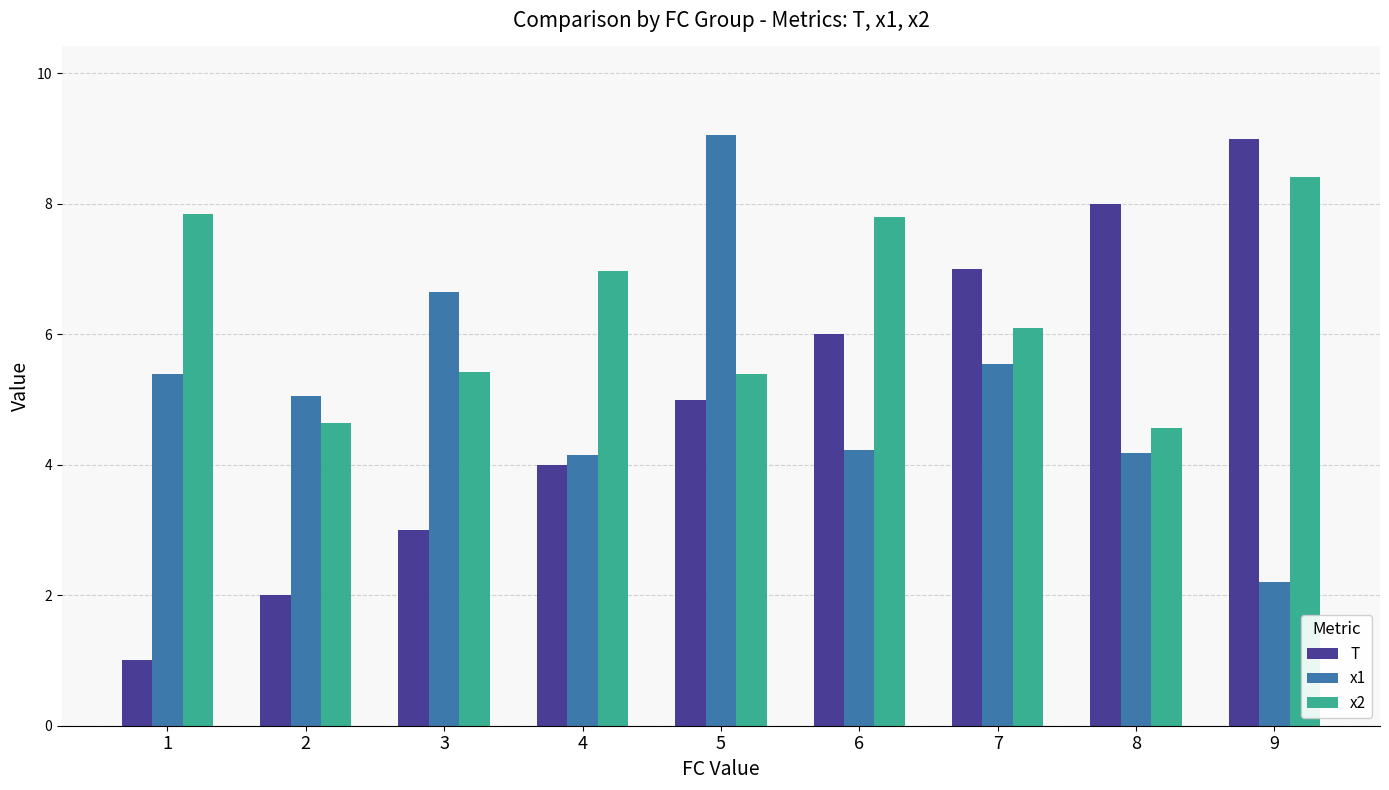

Is it true that x1 equals 4.2 at 8?

True